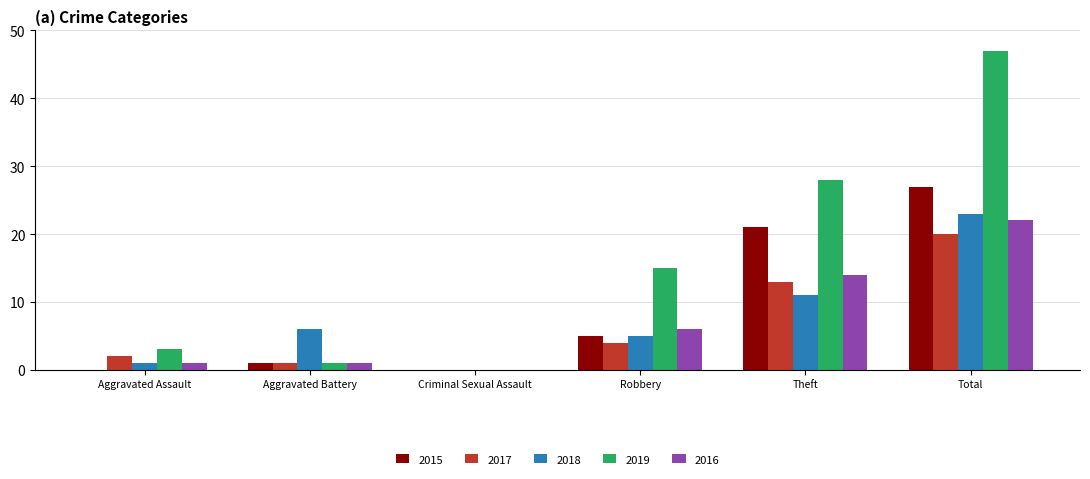

What is the total value across all series at Theft?

87